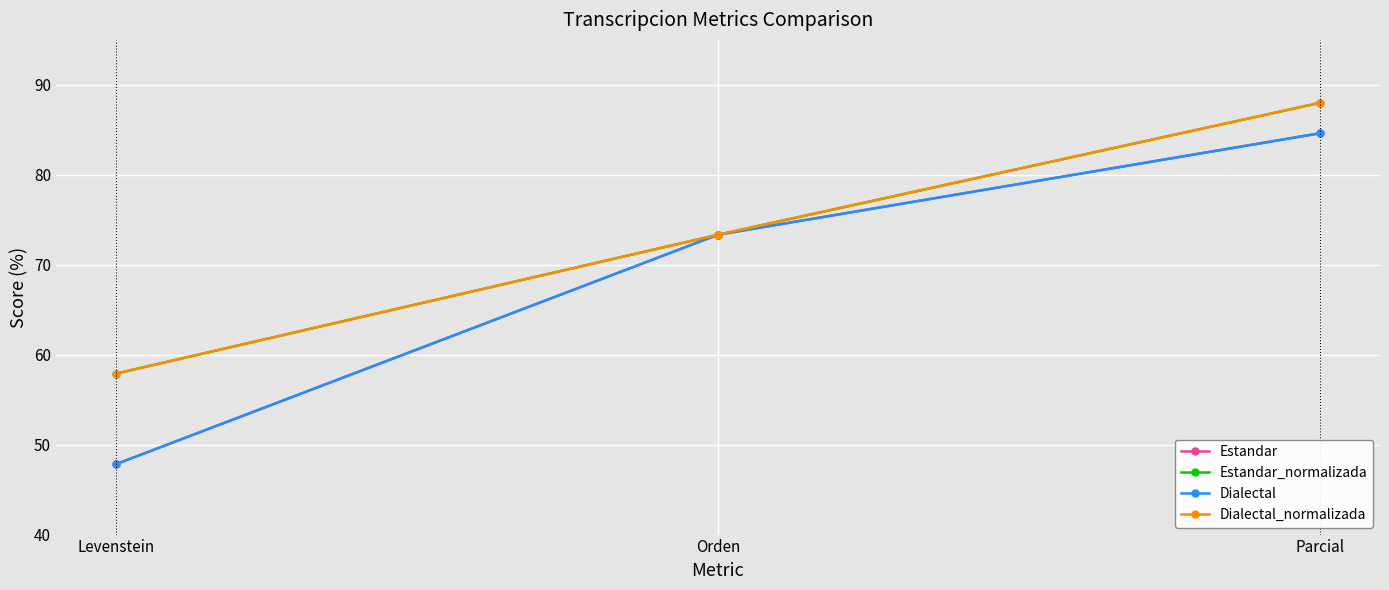

Is this an area chart (filled region under the line)?

No